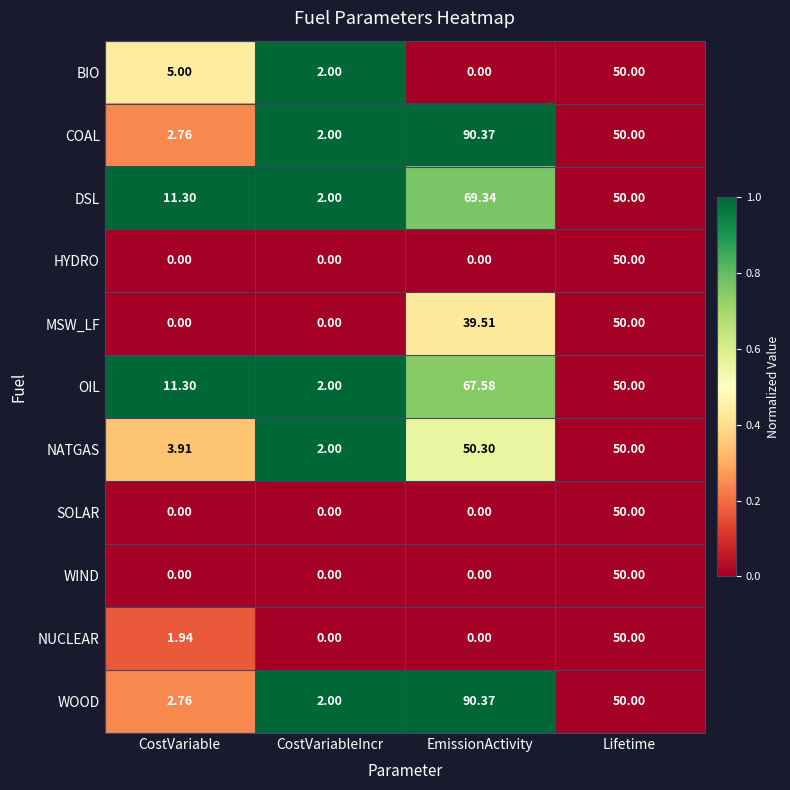

At which category is the sum across all series the highest?

Lifetime